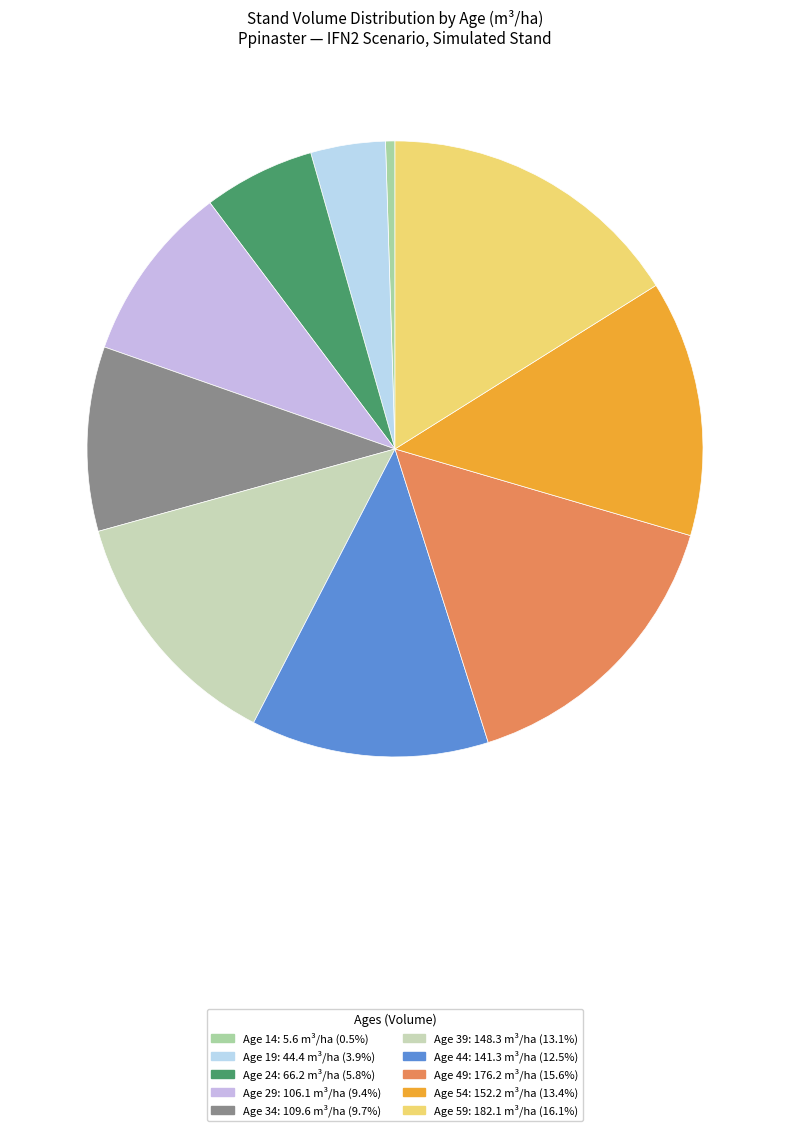

How many slices are in this pie chart?

10